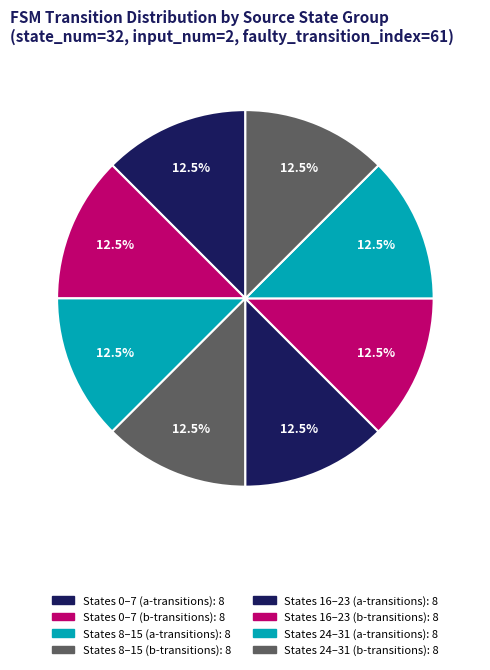

How many segments does this pie chart have?

8